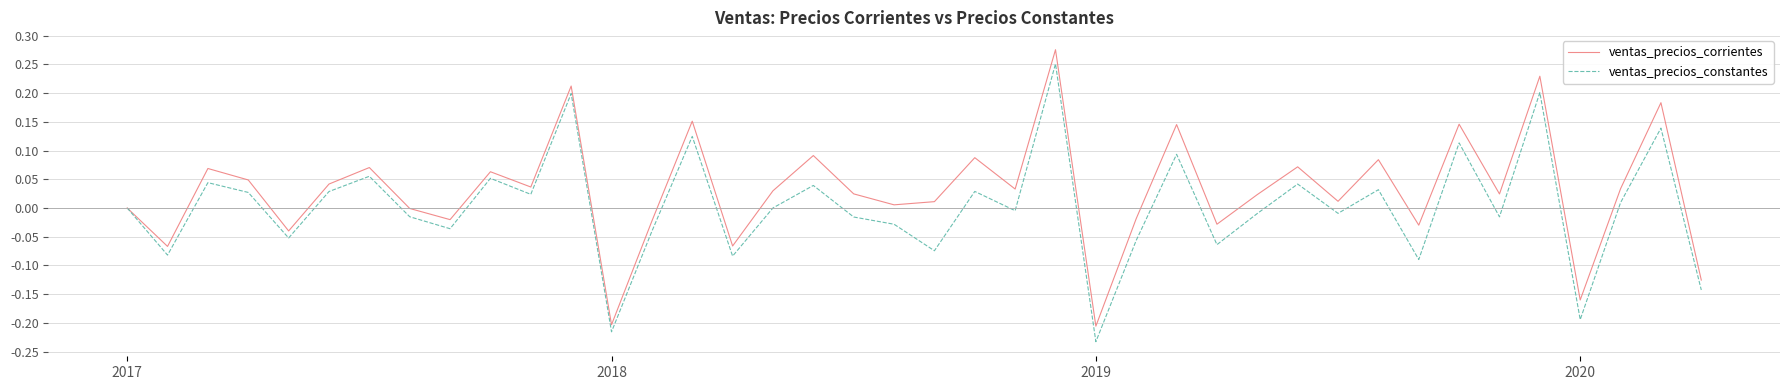

Which series has the largest total across all categories?

ventas_precios_corrientes